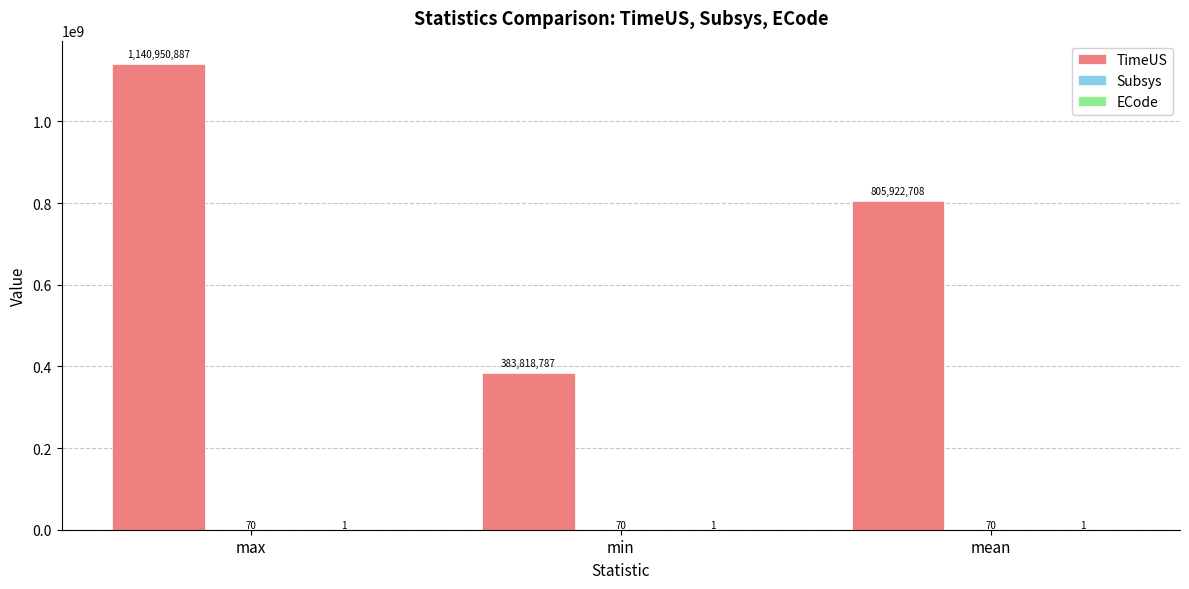

Count the number of data series in this chart.

3